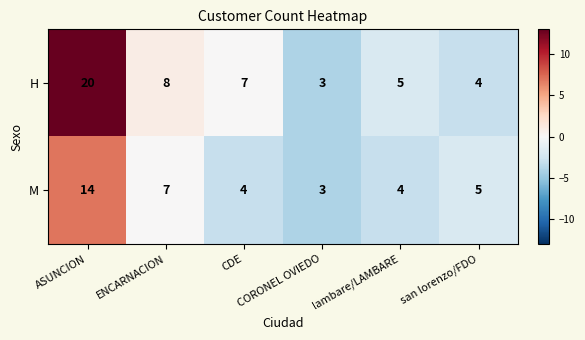

What is the smallest value displayed?

3